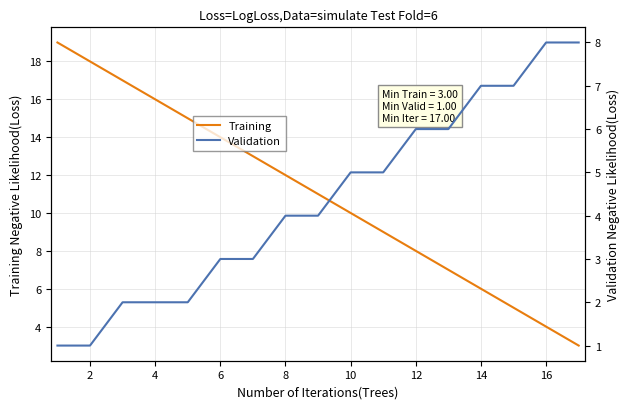

Is it true that Training equals 5 at 2?

False